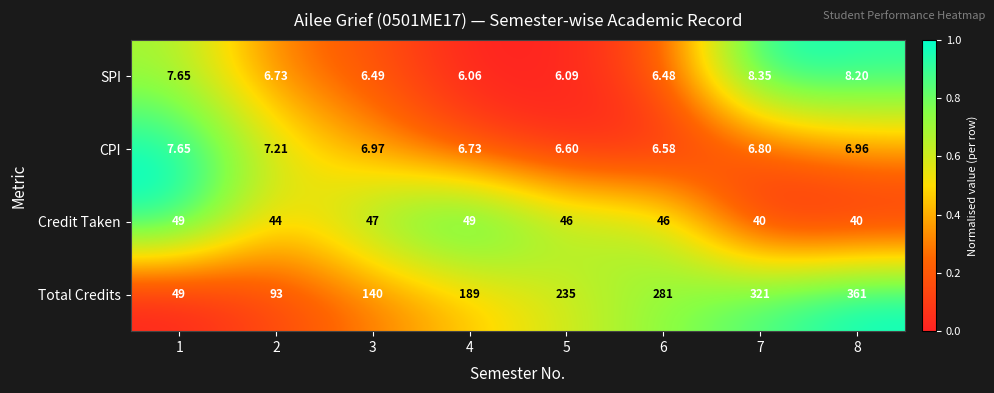

What is the spread (max minus min) of values at 4?

1.0